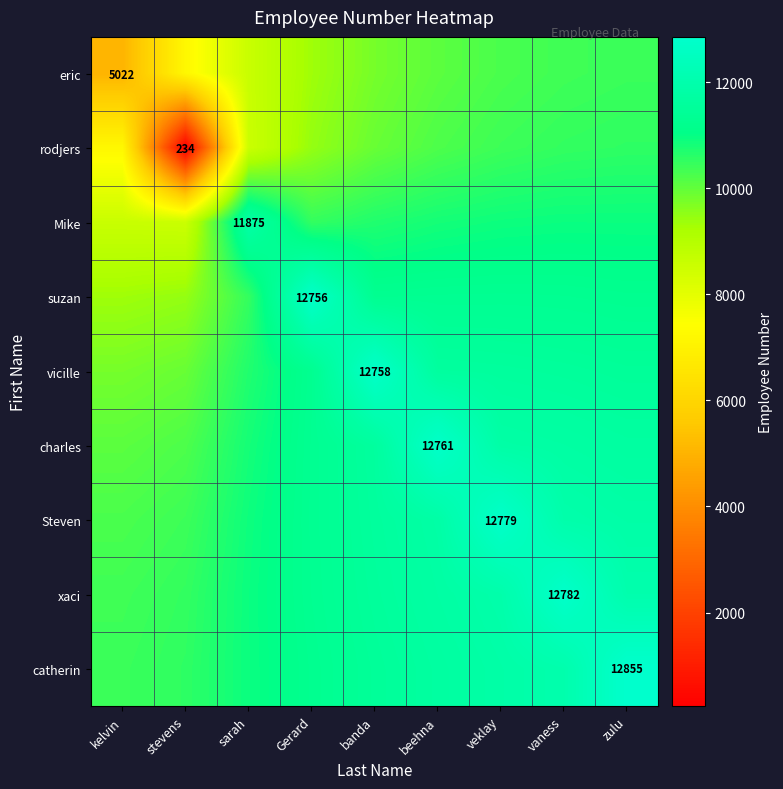

What is the smallest value displayed?

234.0